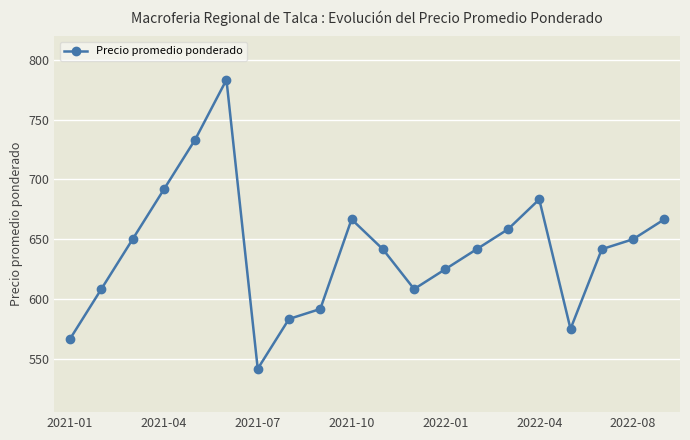

What is the minimum value shown in the chart?

541.7